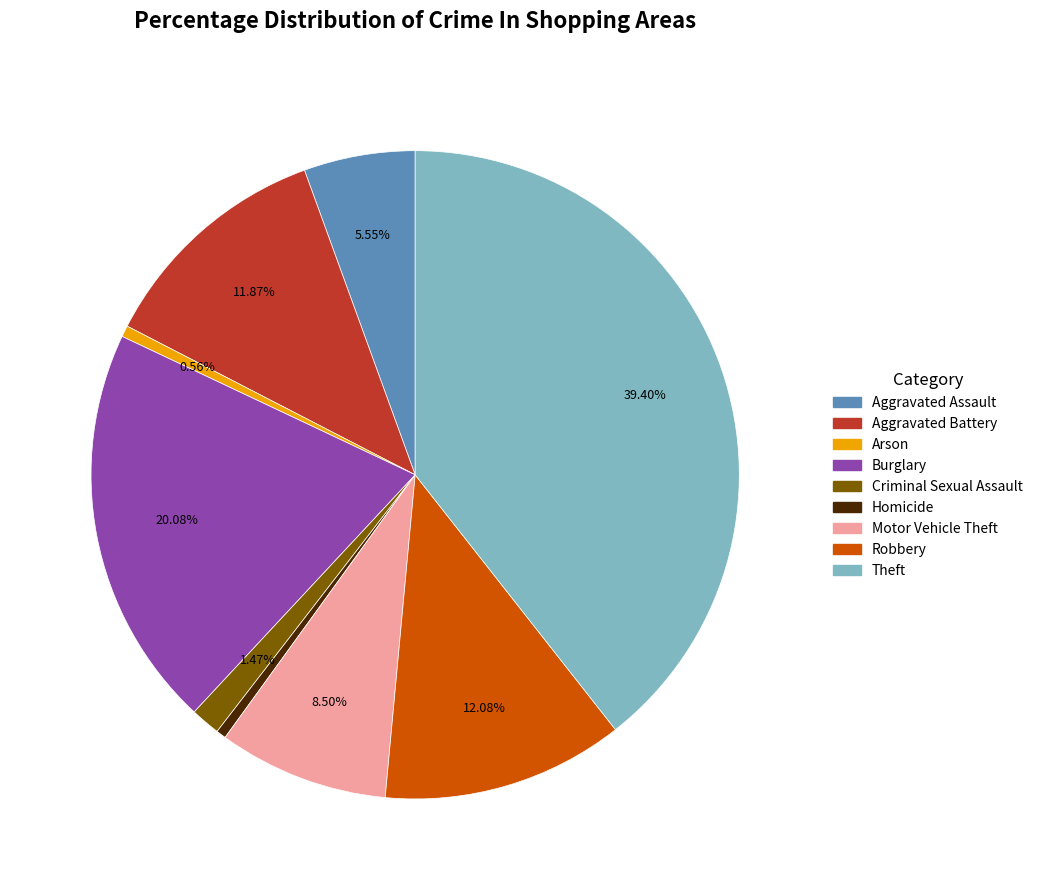

Do Robbery and Burglary together represent more than half of the pie?

No